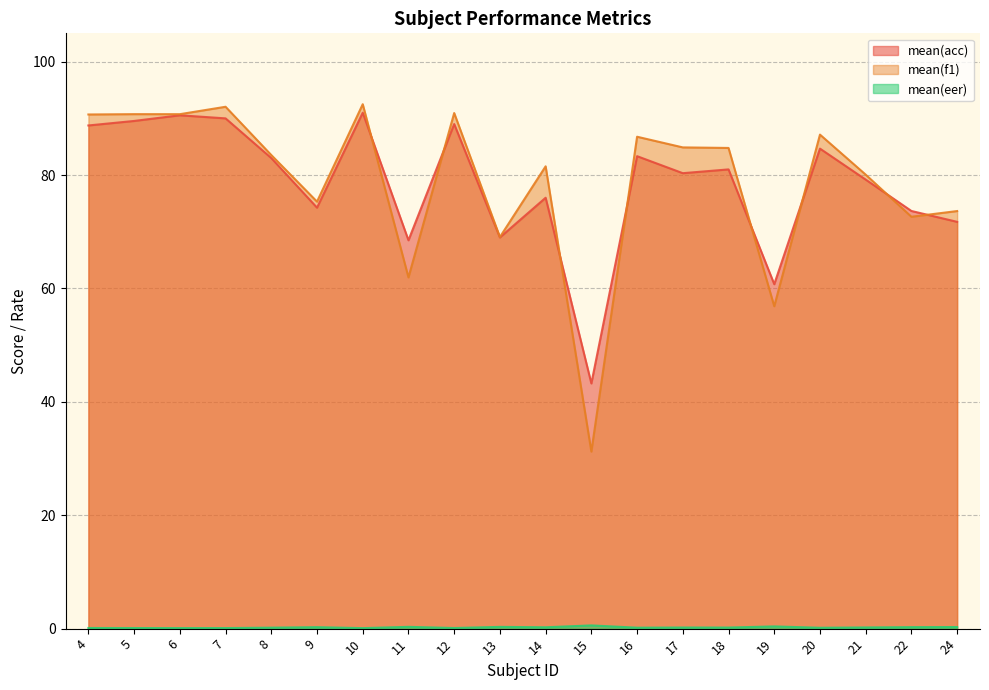

Between 12 and 24, which series saw the biggest shift?

mean(f1)